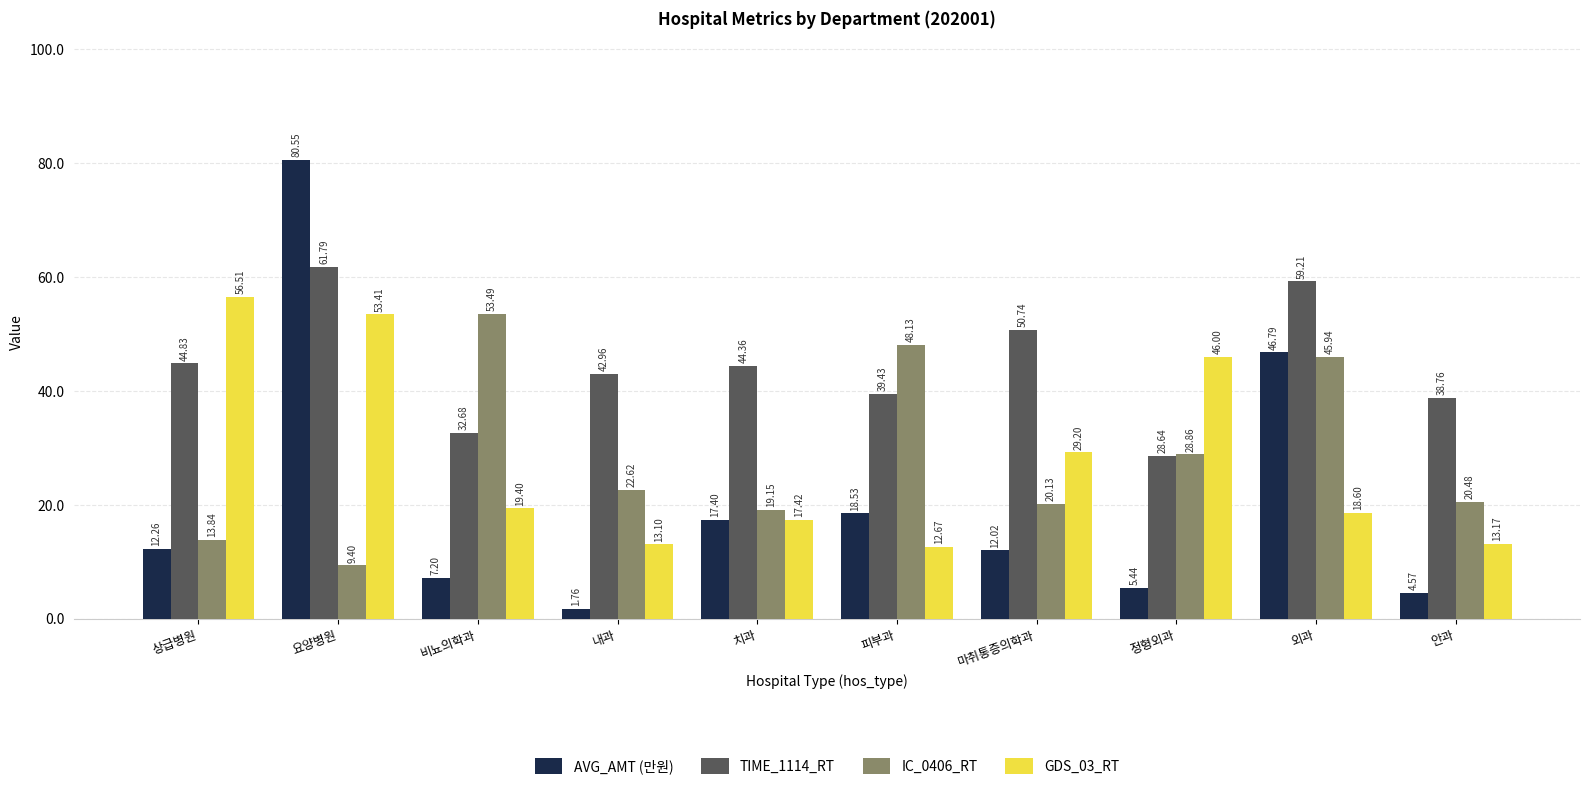

How many series are shown in this chart?

4